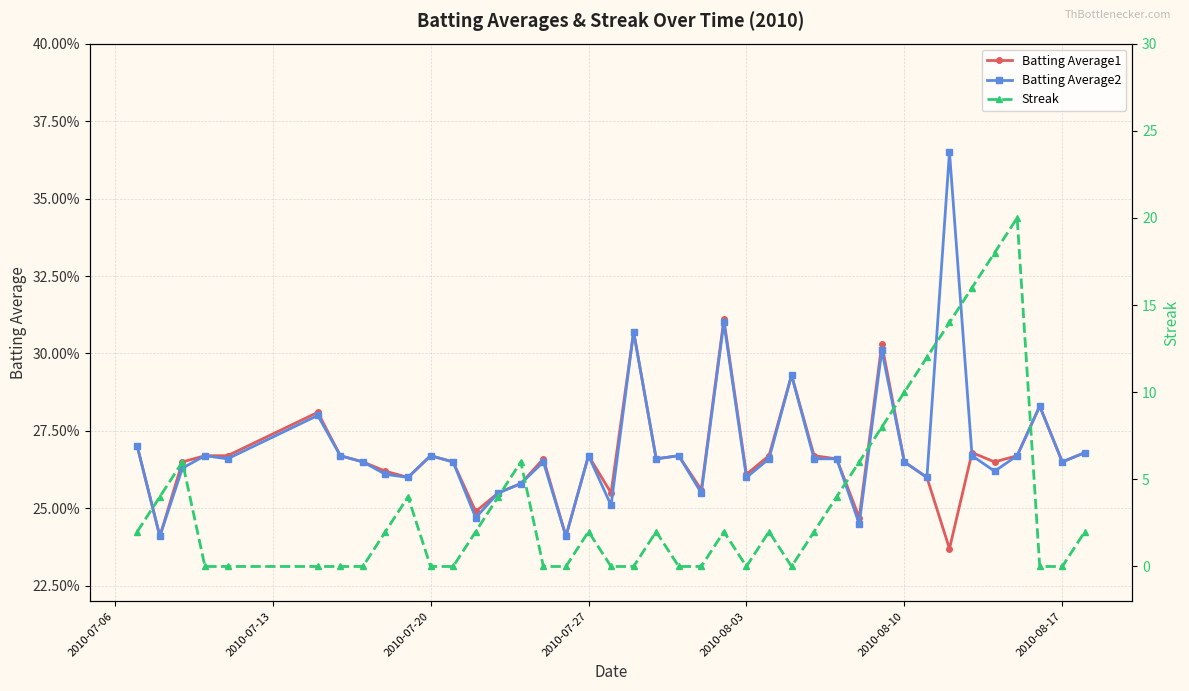

Does the chart display data point markers on the line(s)?

Yes